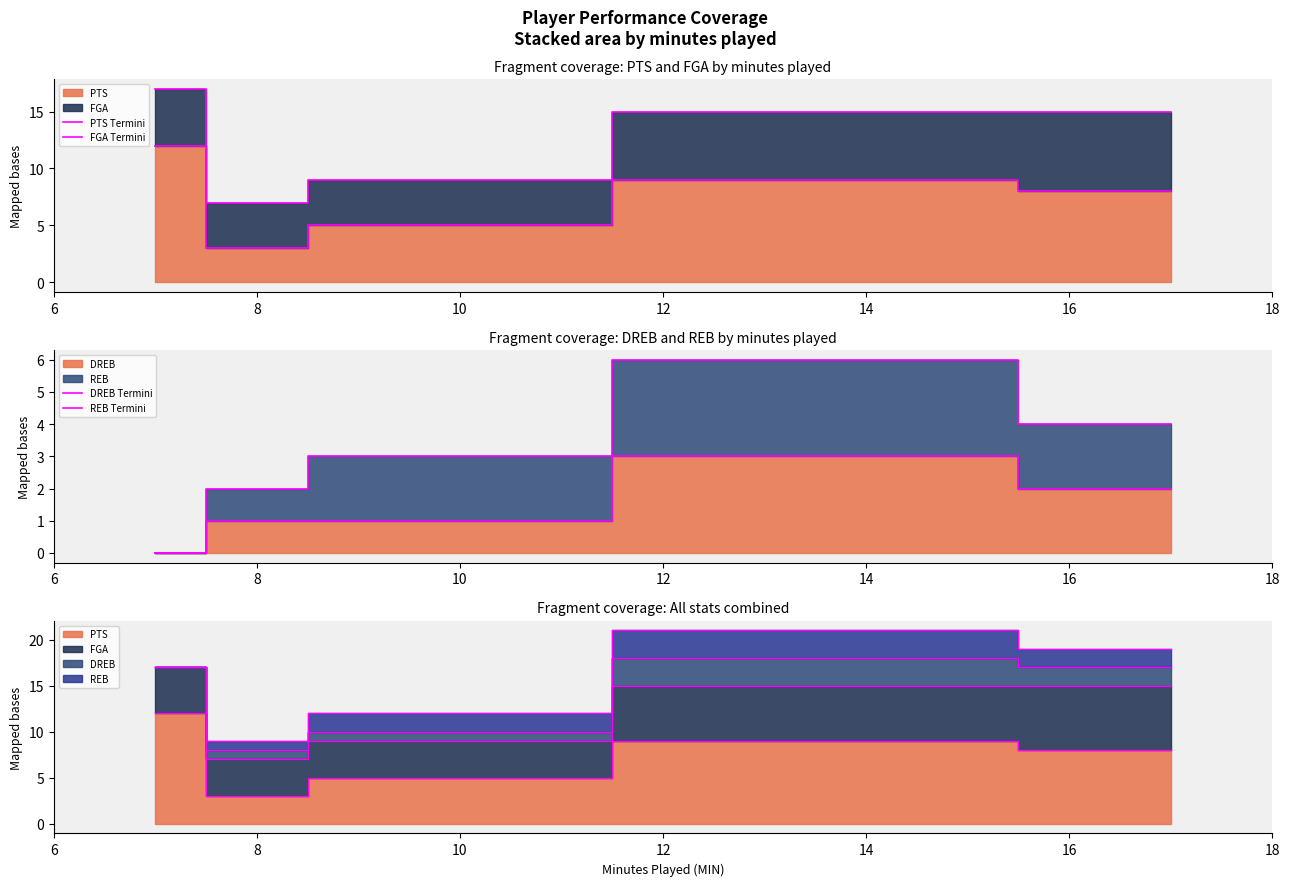

Reading right to left, transcribe all the data shown in this chart.

PTS Termini: 8	9	5	3	12
FGA Termini: 15	15	9	7	17
DREB Termini: 2	3	1	1	0
REB Termini: 4	6	3	2	0